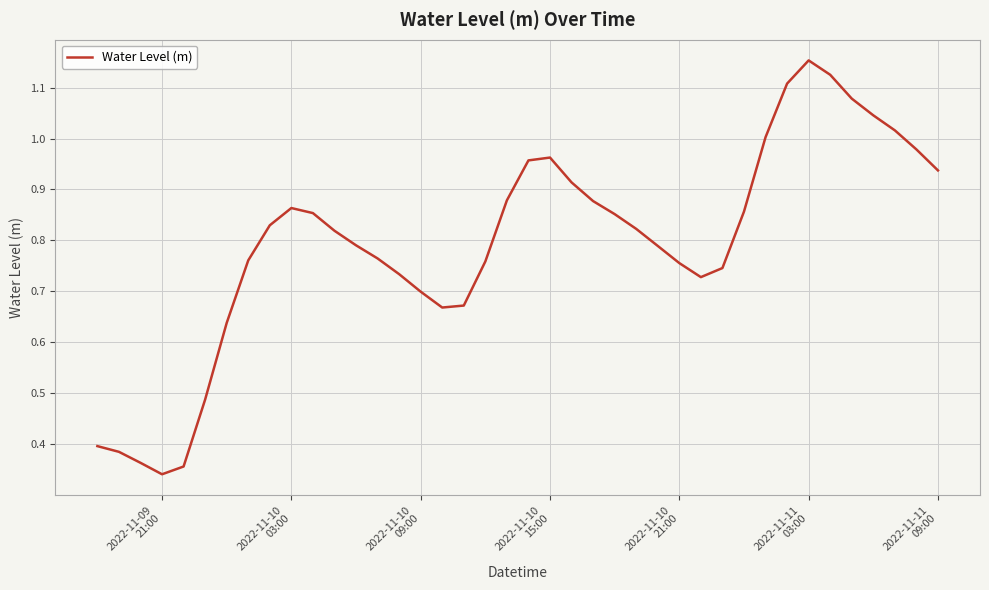

Does the chart display data point markers on the line(s)?

No